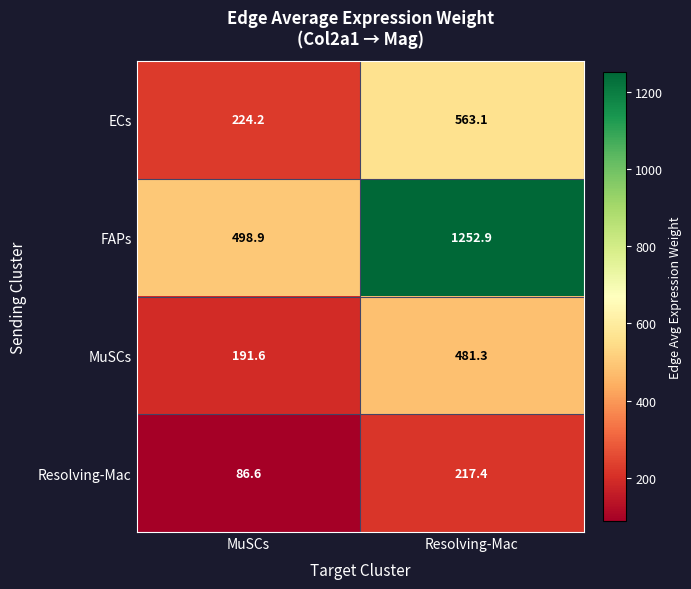

Rank the categories by MuSCs value from lowest to highest.

MuSCs, Resolving-Mac